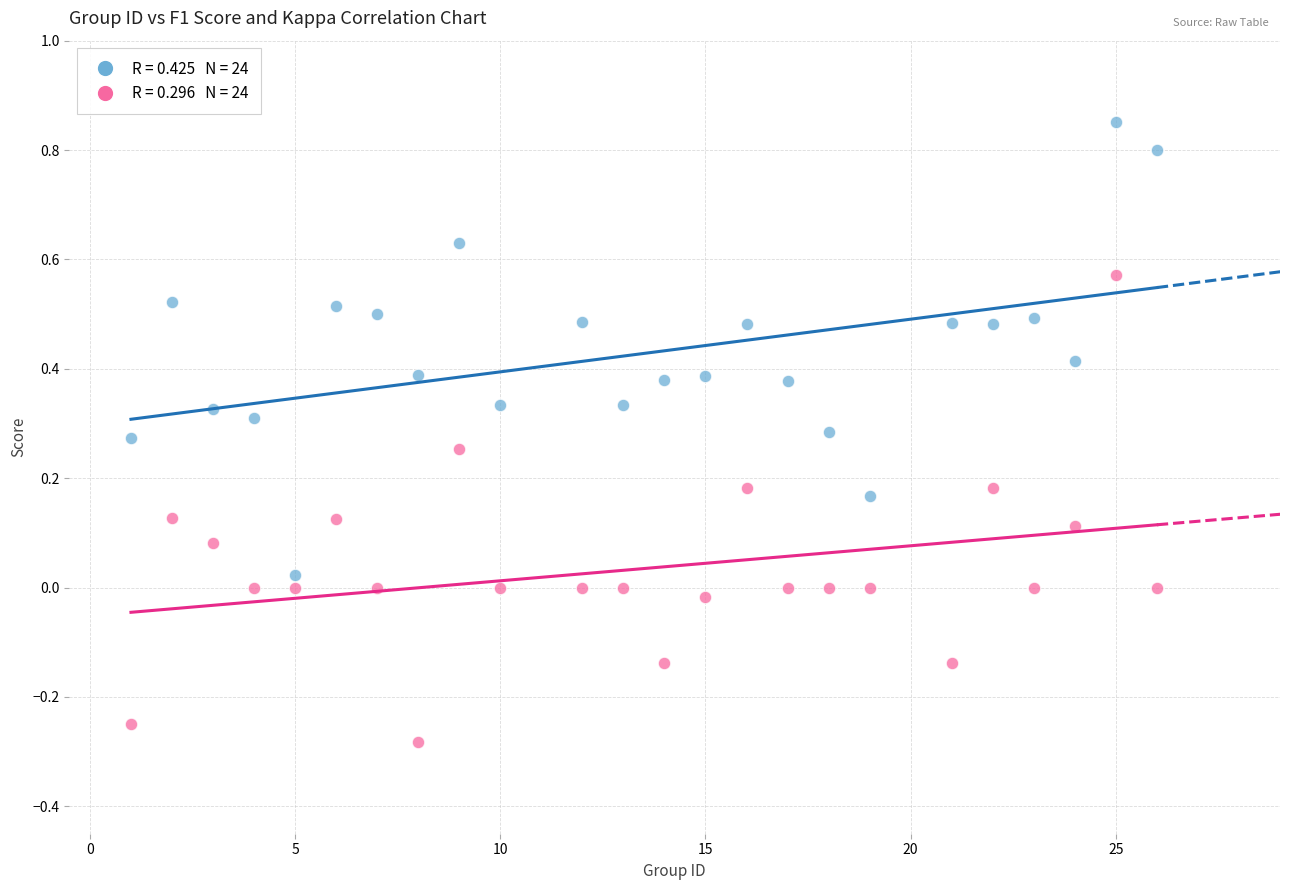

Across all data points, what is the range of Y values (max minus min)?

1.1